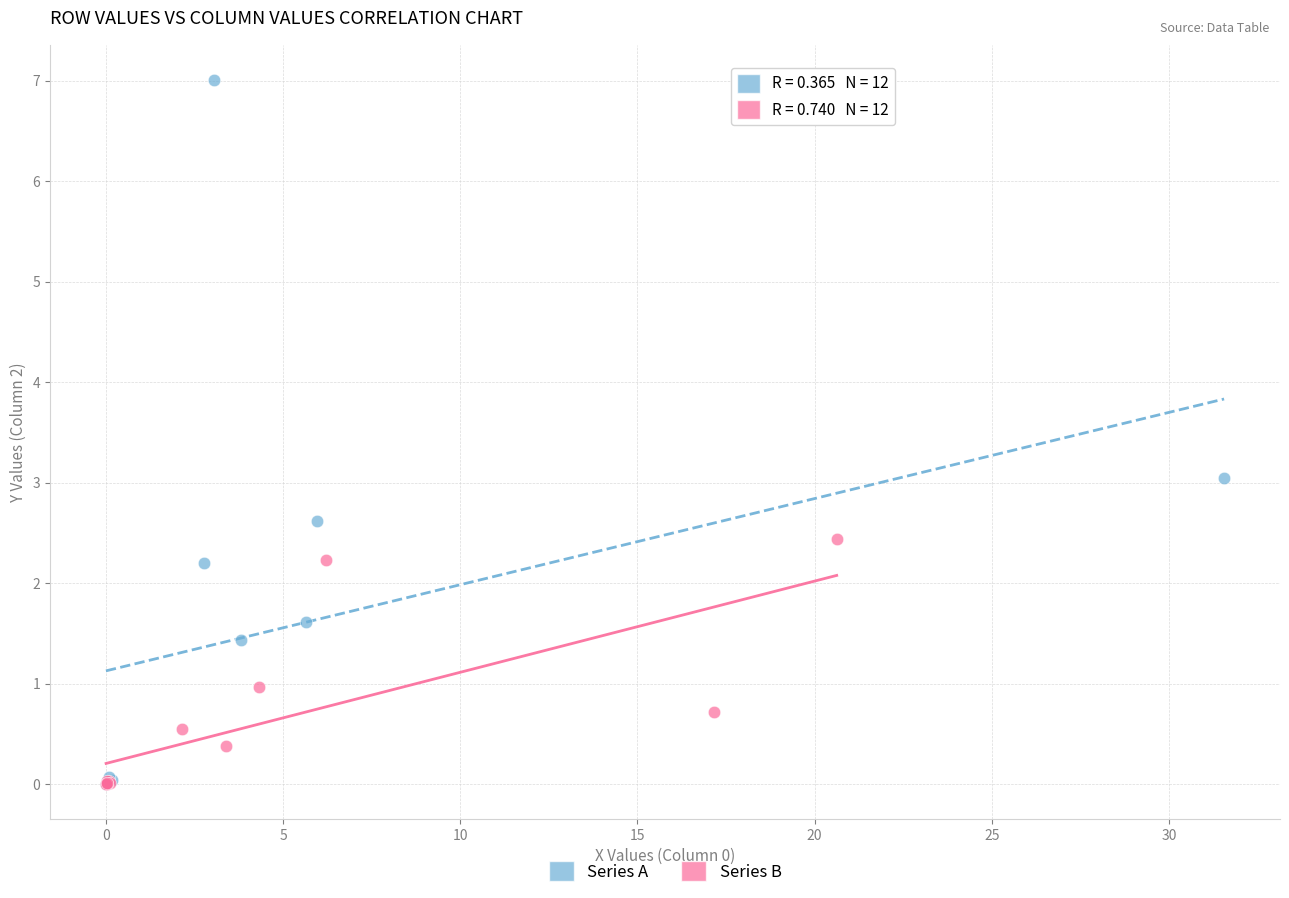

What are all the series names shown in the legend?

Series A, Series B